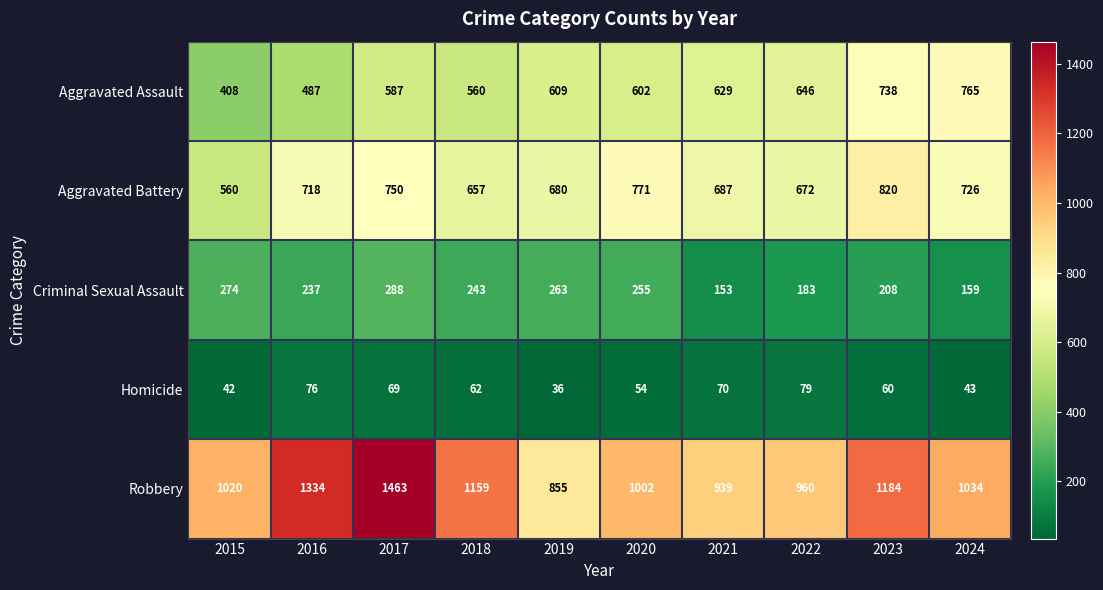

List the series in order of their peak value, lowest first.

Homicide, Criminal Sexual Assault, Aggravated Assault, Aggravated Battery, Robbery